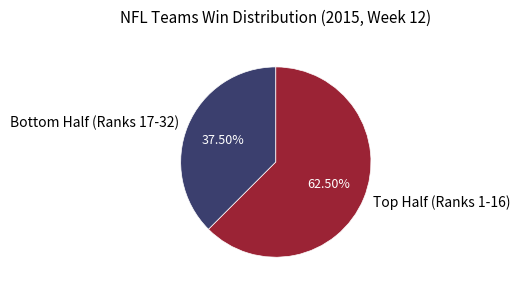

Rank the categories by value from highest to lowest.

Top Half (Ranks 1-16), Bottom Half (Ranks 17-32)